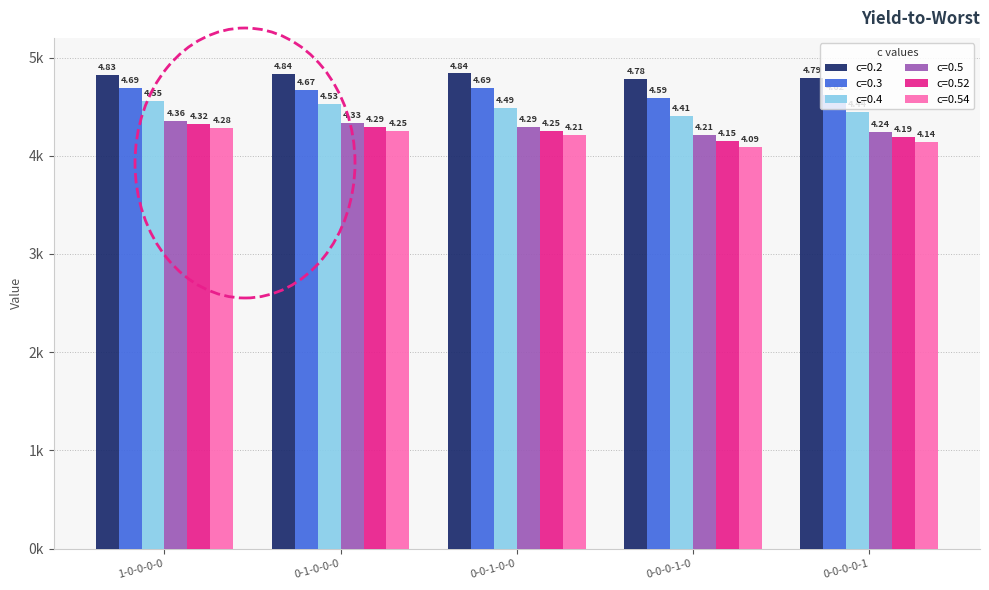

Between 0-0-1-0-0 and 0-0-0-1-0, which is larger?

0-0-1-0-0